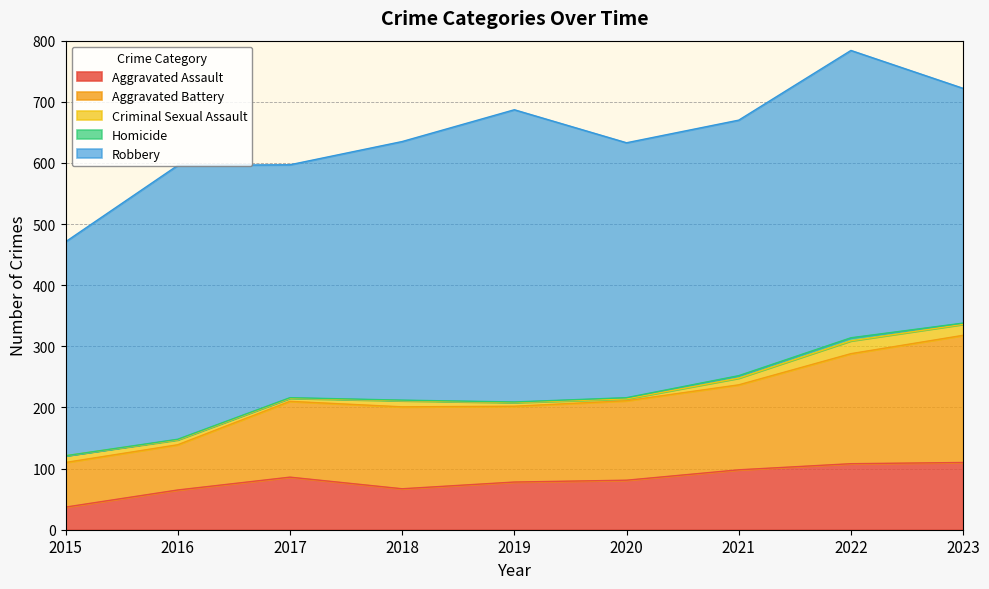

Reading right to left, extract all data points from this chart.

Aggravated Assault: 110	108	98	81	78	67	86	65	37
Aggravated Battery: 208	180	139	130	124	134	124	74	73
Criminal Sexual Assault: 18	21	11	3	6	10	5	8	11
Homicide: 2	5	4	2	1	1	1	1	0
Robbery: 384	470	418	417	478	423	381	448	350